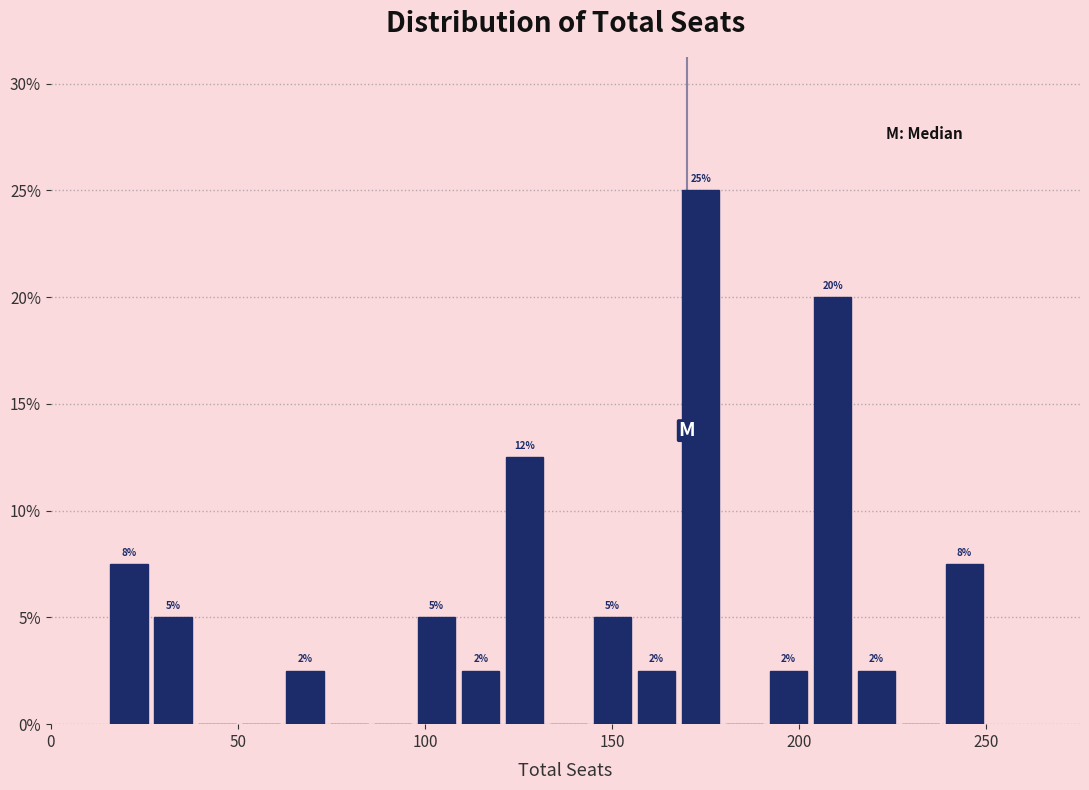

Read against the x-axis, roughly where is the centre of the tallest bar?

175